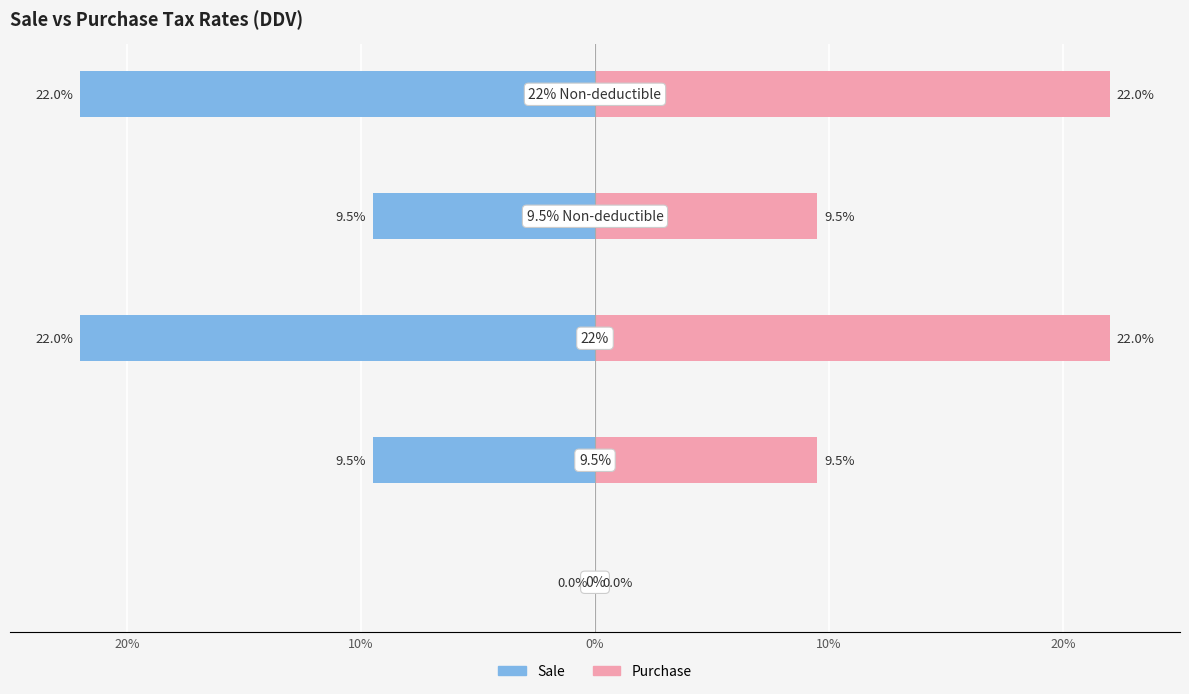

What is the sum of the Purchase values at 10% and 20%?

31.5